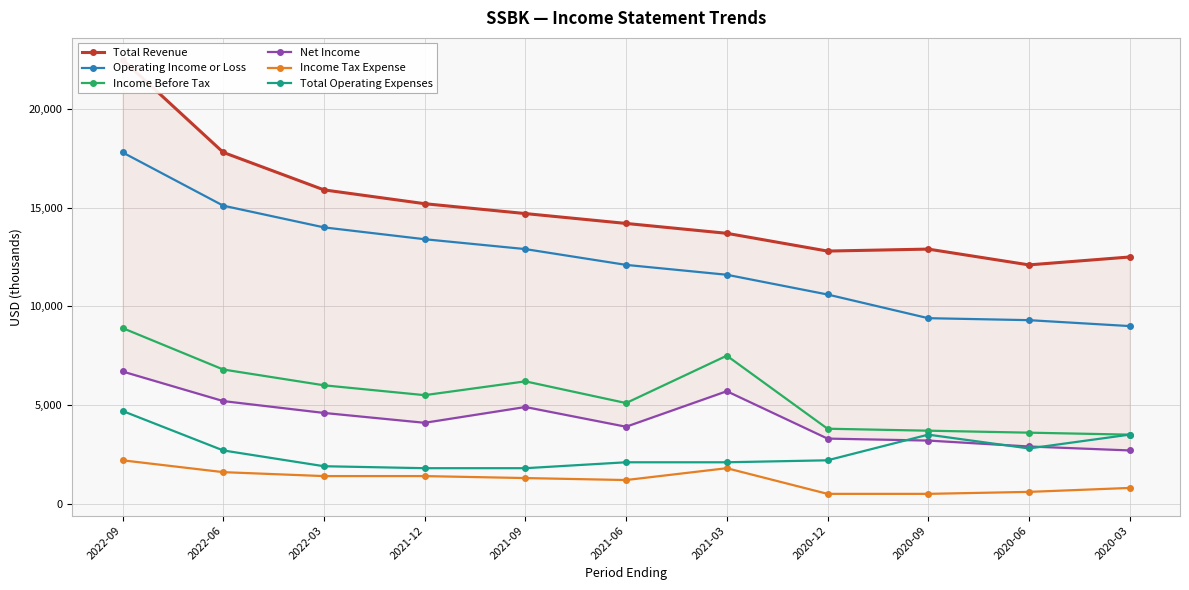

True or false: Income Before Tax and Income Tax Expense cross at least once.

False